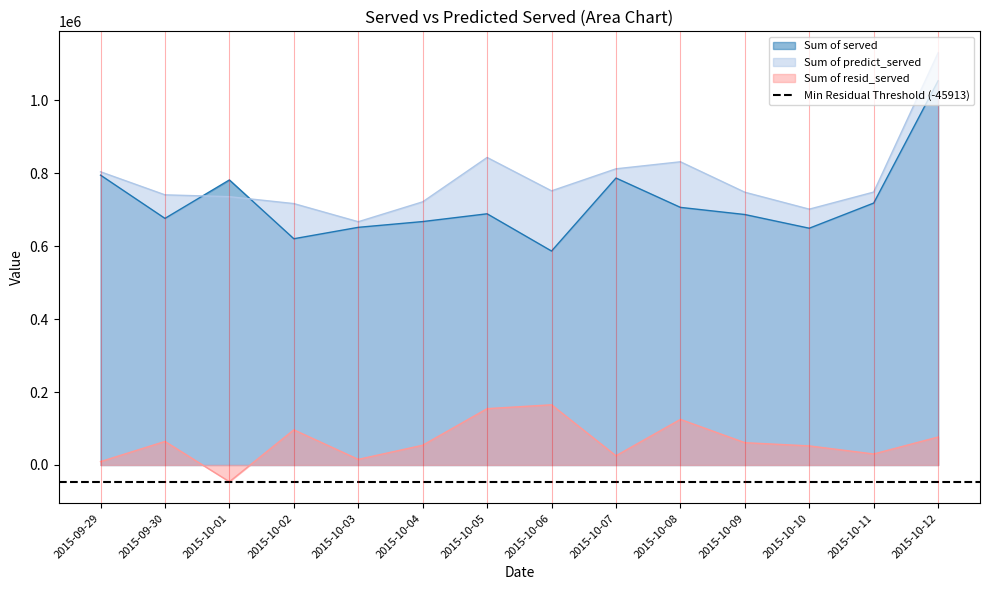

How many lines are shown in the chart?

3